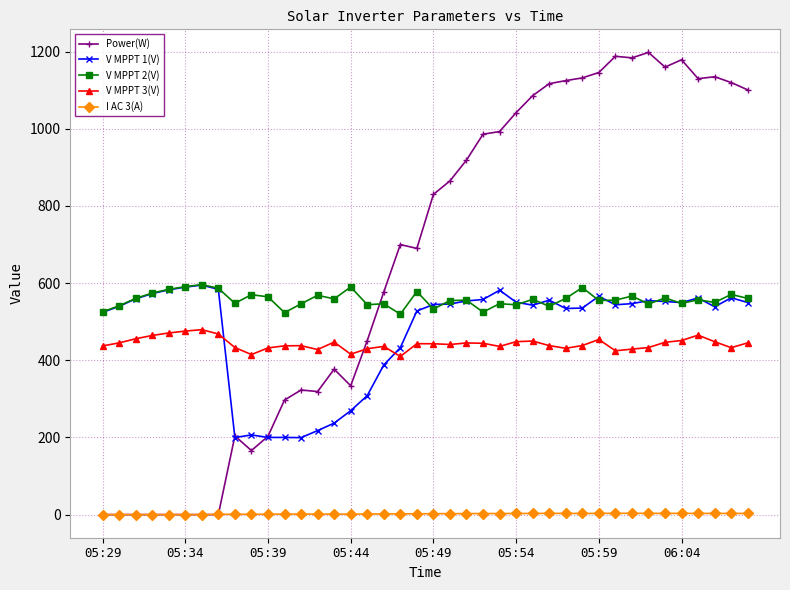

What is the value of the V MPPT 3(V) point at the 21st from the left?

442.9